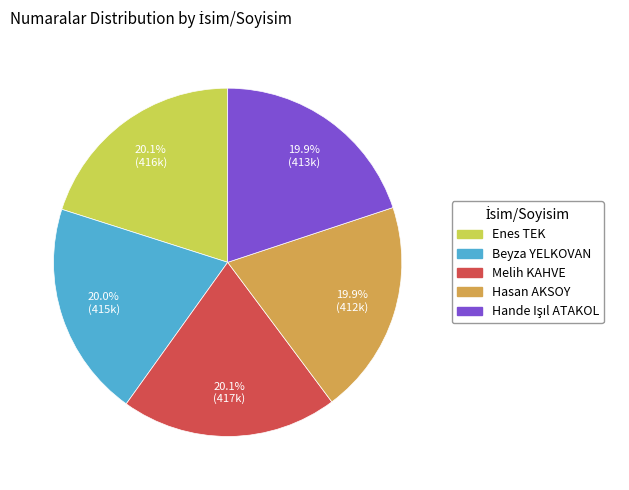

Approximately how many times larger is the value at Hasan AKSOY compared to Enes TEK?

1.0